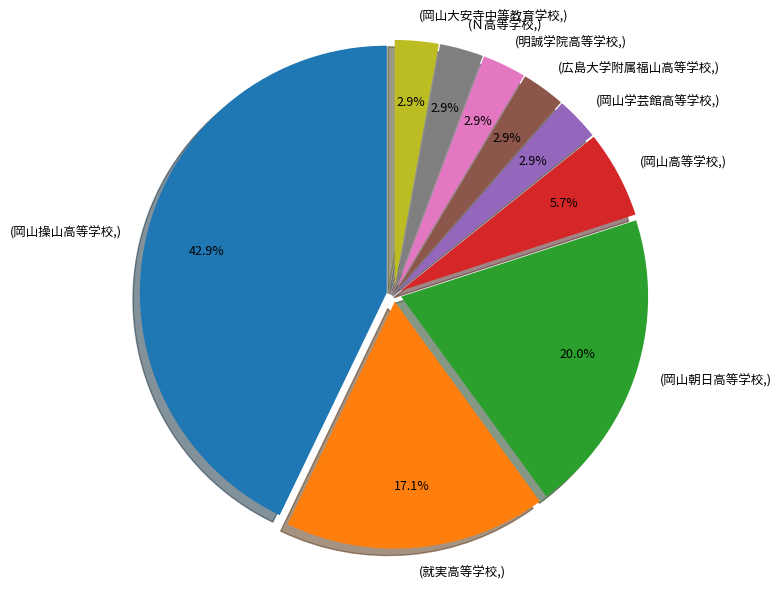

What is the largest slice in the pie chart?

(岡山操山高等学校,)